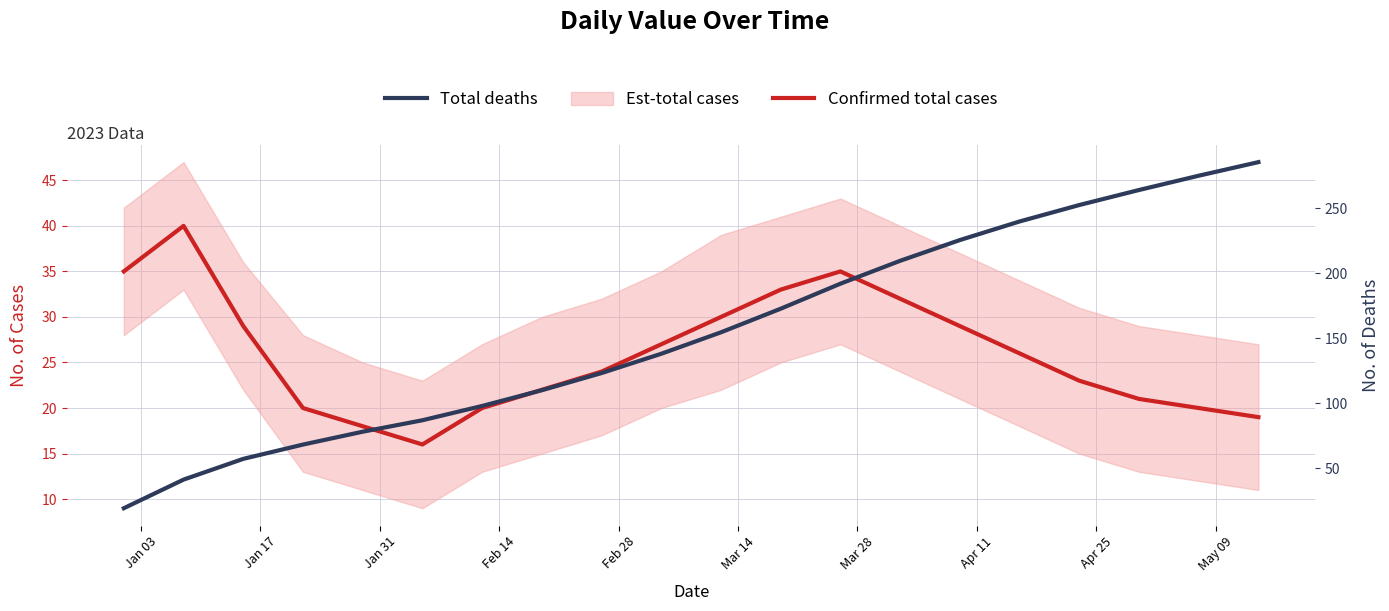

Is this an area chart (filled region under the line)?

No